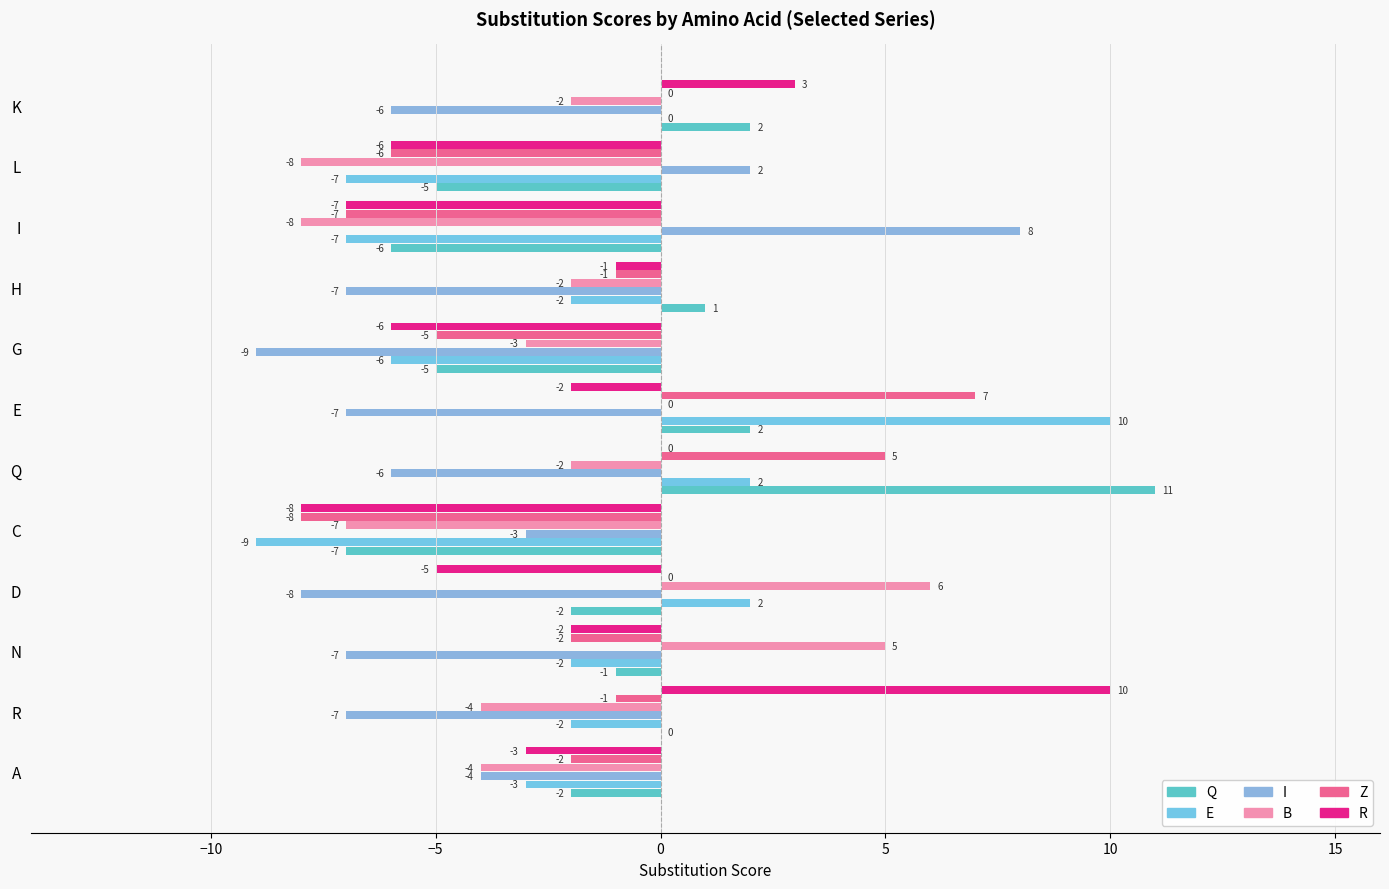

What is the value of the Z bar at the 7th from the left?

7